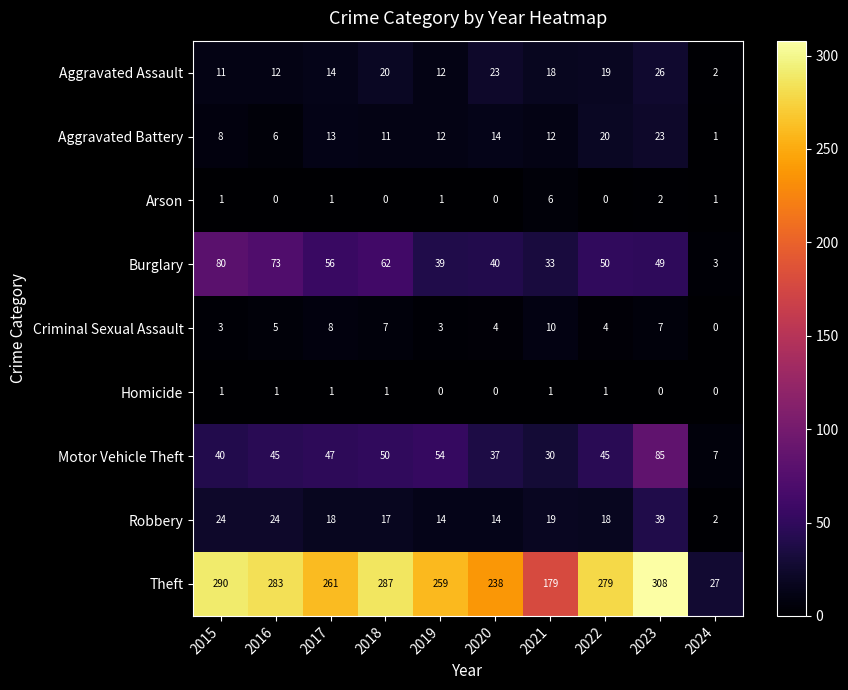

List the series in order of their peak value, highest first.

Theft, Motor Vehicle Theft, Burglary, Robbery, Aggravated Assault, Aggravated Battery, Criminal Sexual Assault, Arson, Homicide